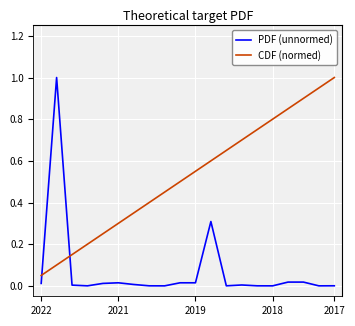

After their last crossing, which series has the higher values: CDF (normed) or PDF (unnormed)?

CDF (normed)